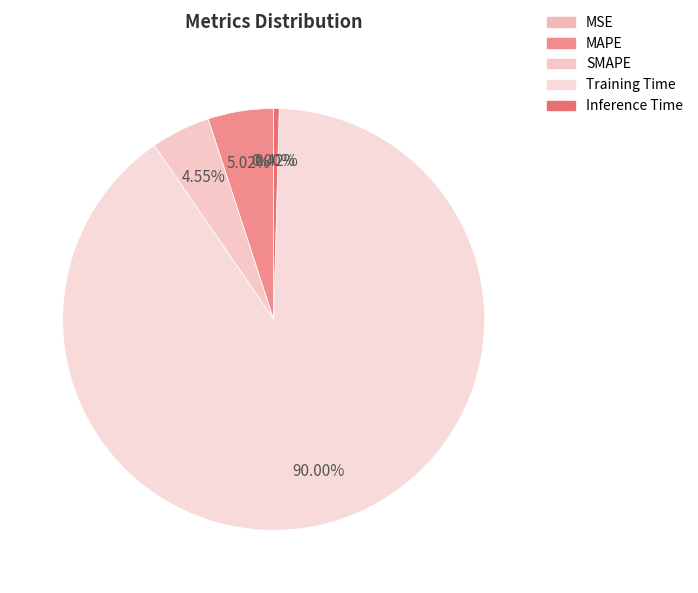

Combined, do Training Time and SMAPE account for over 50%?

Yes